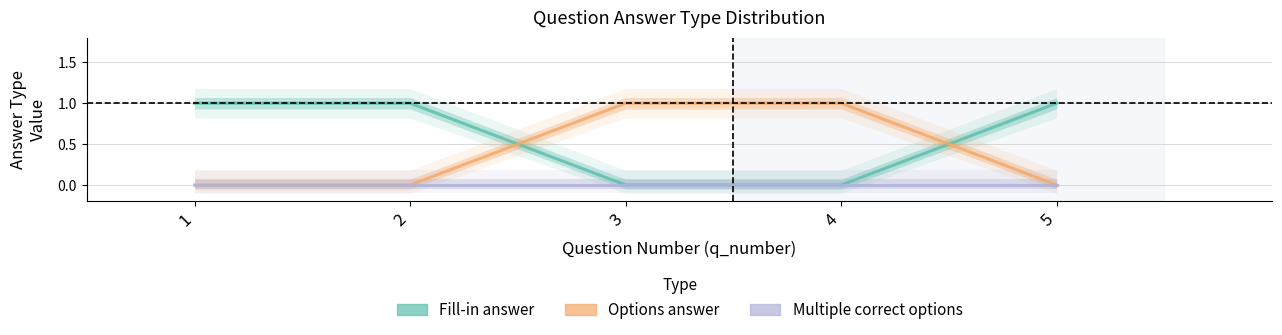

What is the greatest value displayed?

1